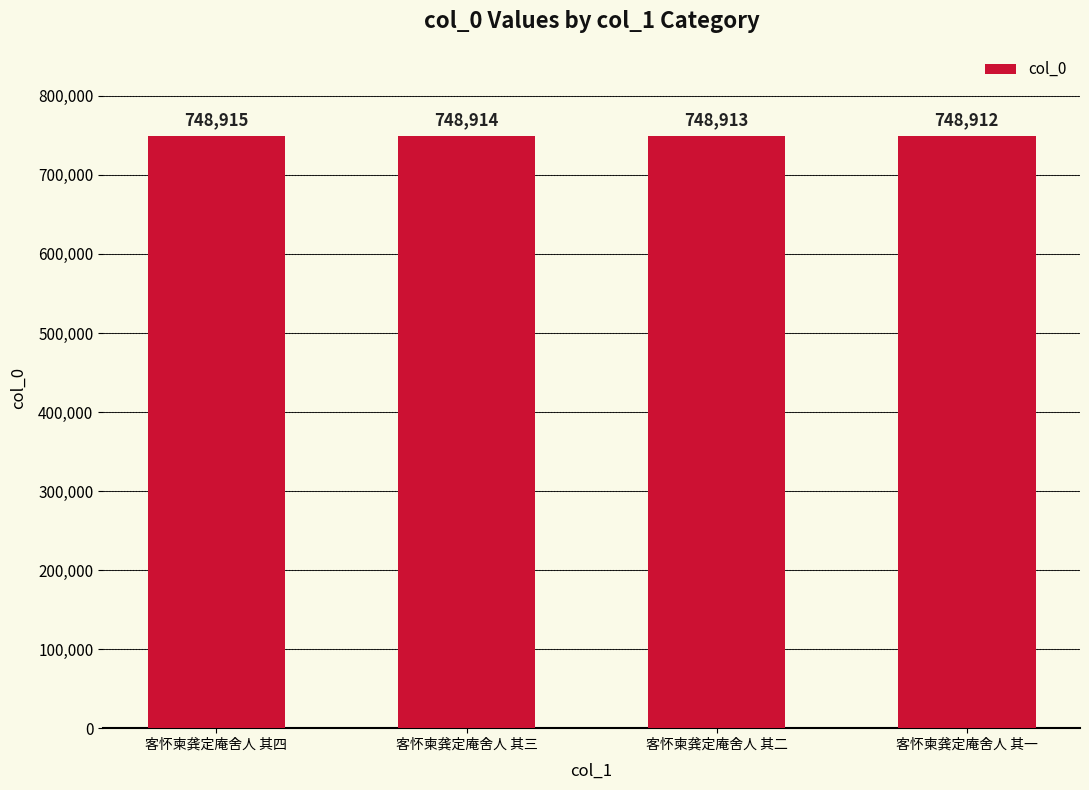

Between 客怀柬龚定庵舍人 其四 and 客怀柬龚定庵舍人 其二, which is larger?

客怀柬龚定庵舍人 其四